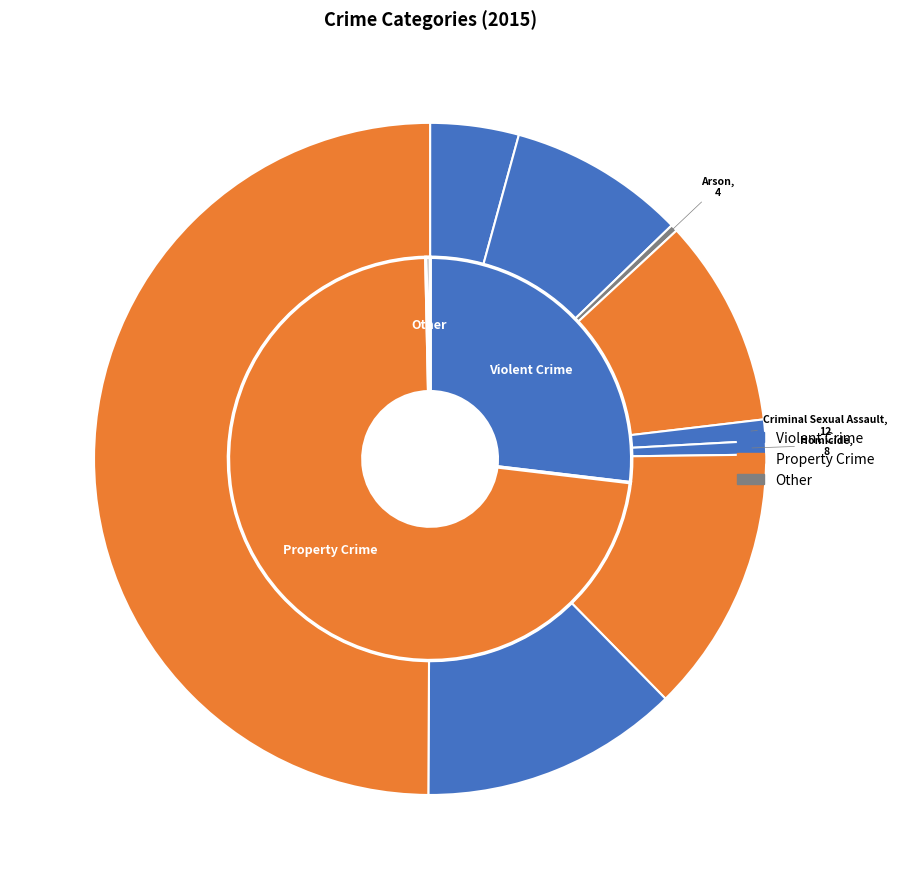

The Criminal Sexual Assault slice represents 1% of the pie. True or false?

True